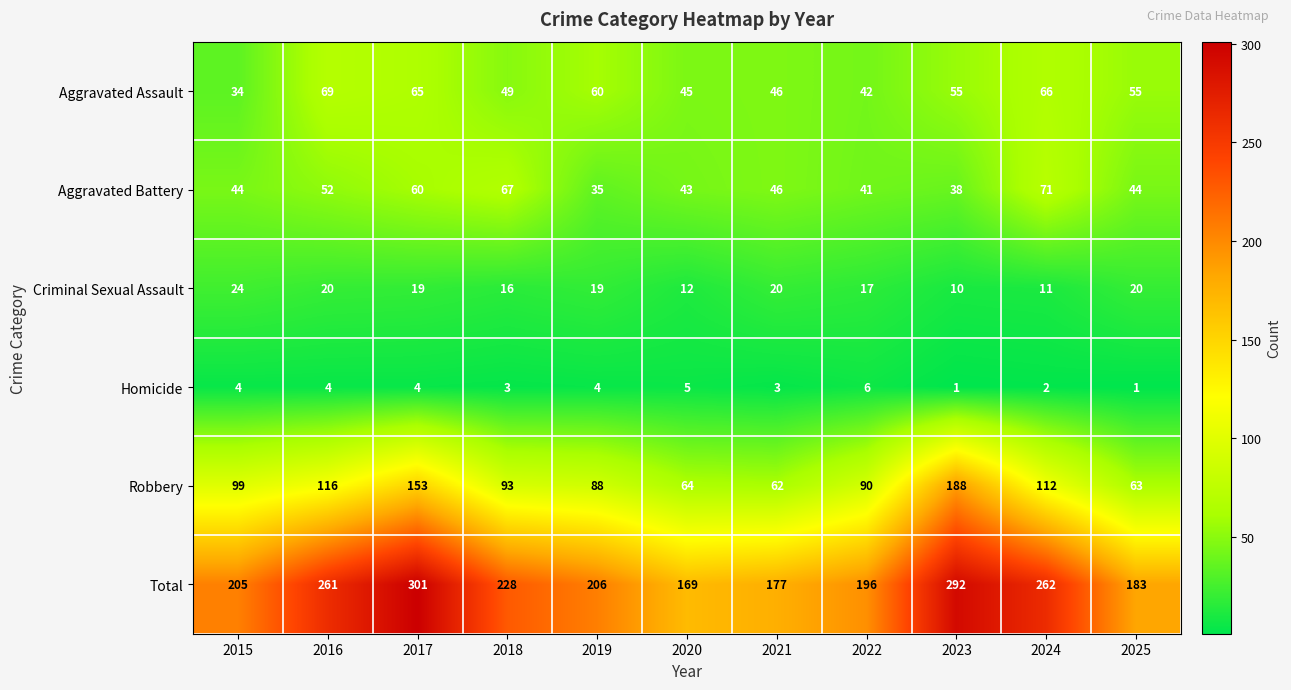

How many distinct data groups are displayed?

6